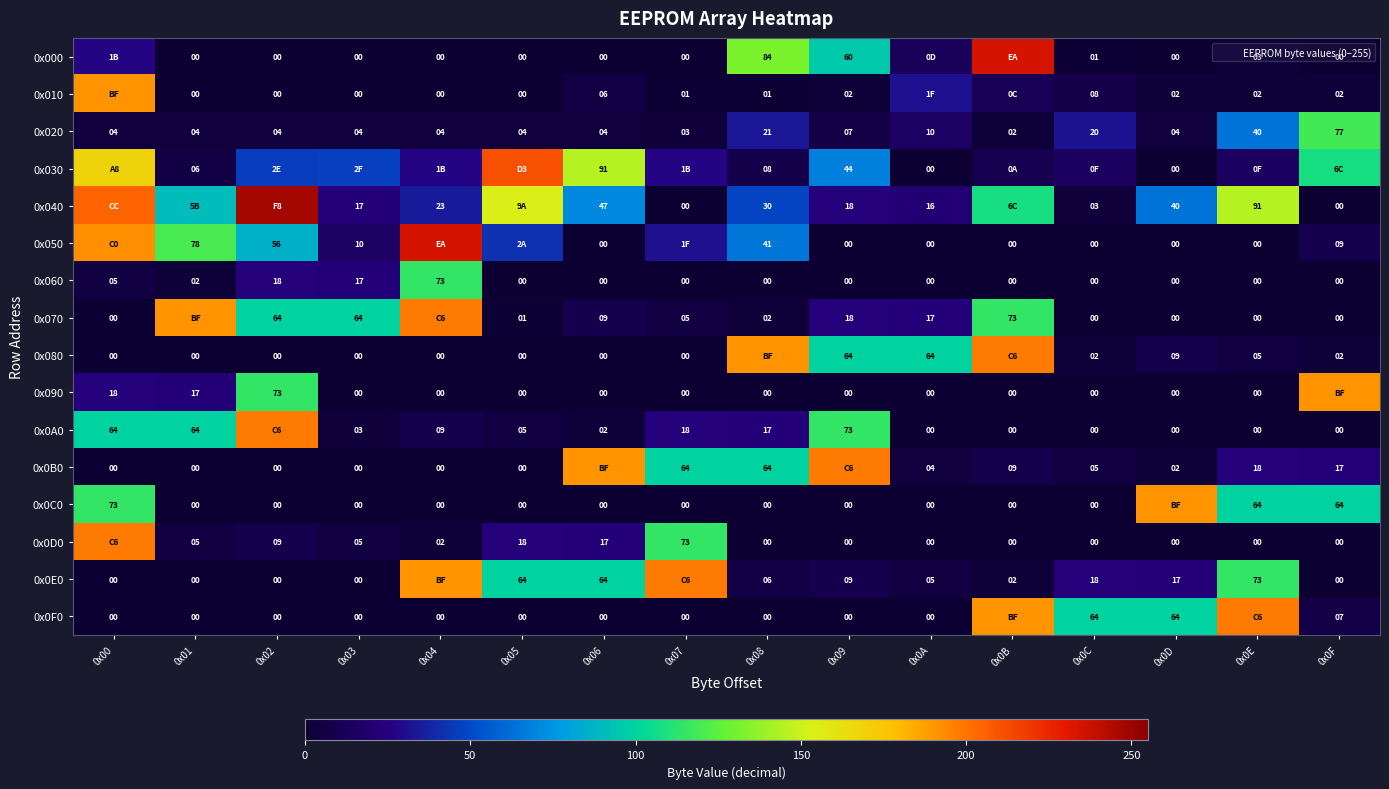

Which category has the highest value in the 0x0F0 series?

0x0E